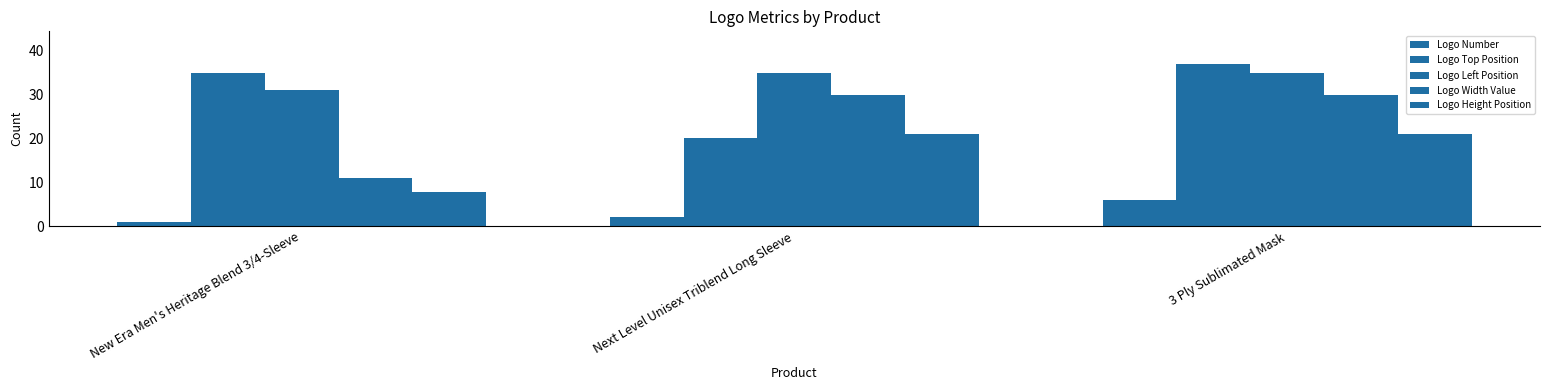

What value does the Logo Top Position series have at 3 Ply Sublimated Mask?

37.0